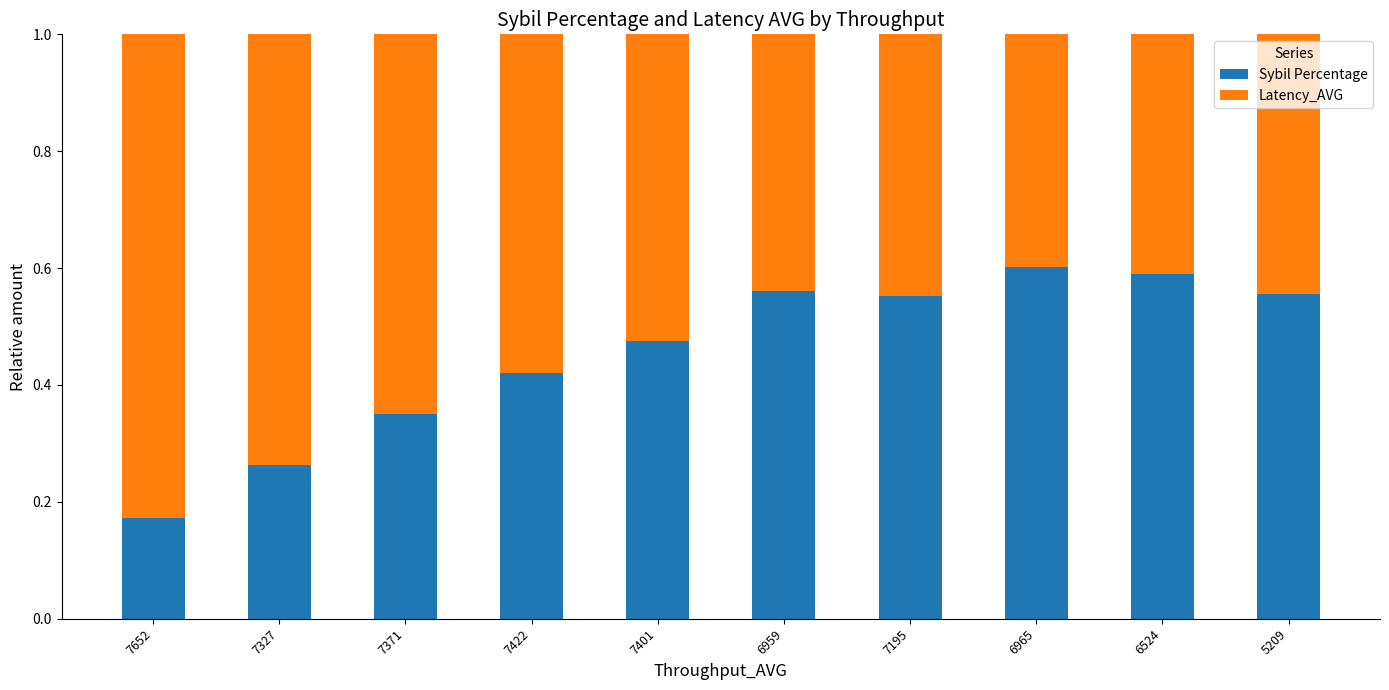

The value of Sybil Percentage at 5209 is 0.9. True or false?

False